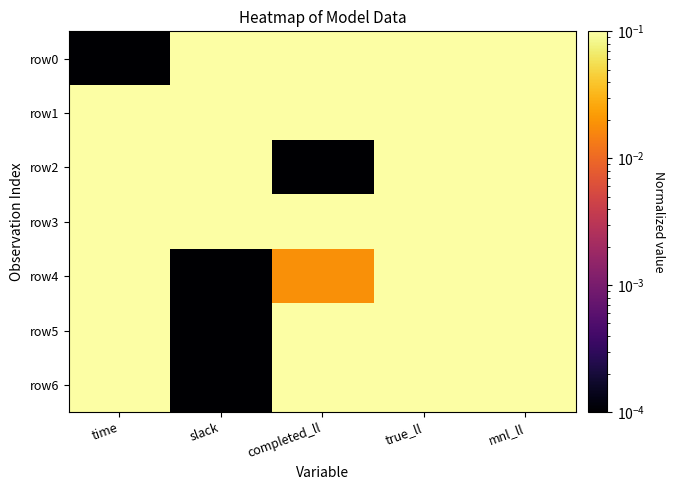

Which series changed the most between time and slack?

row0